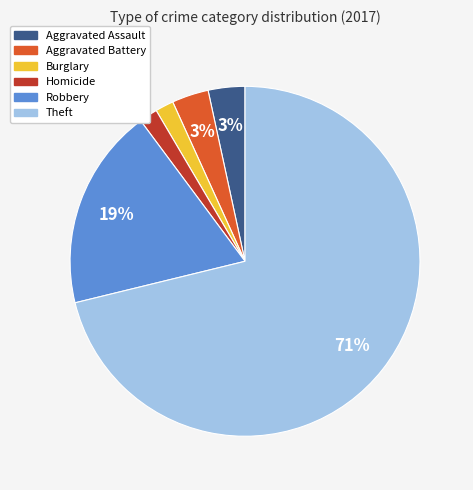

Approximately how many times larger is the value at Robbery compared to Theft?

0.3